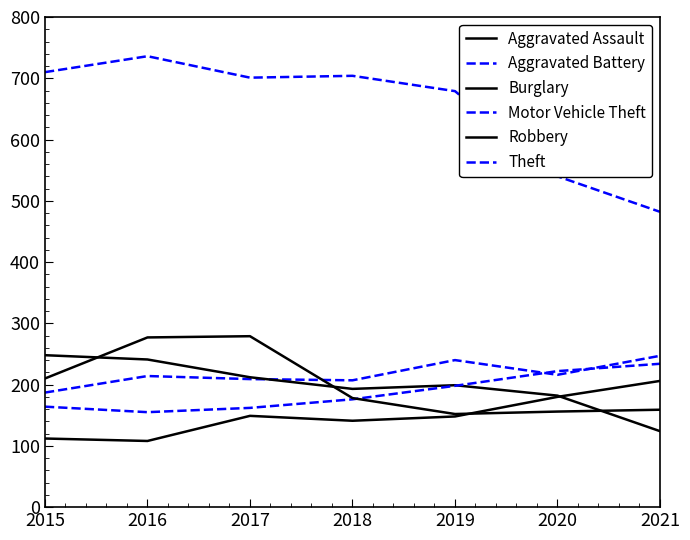

Count the number of categories in the chart.

7